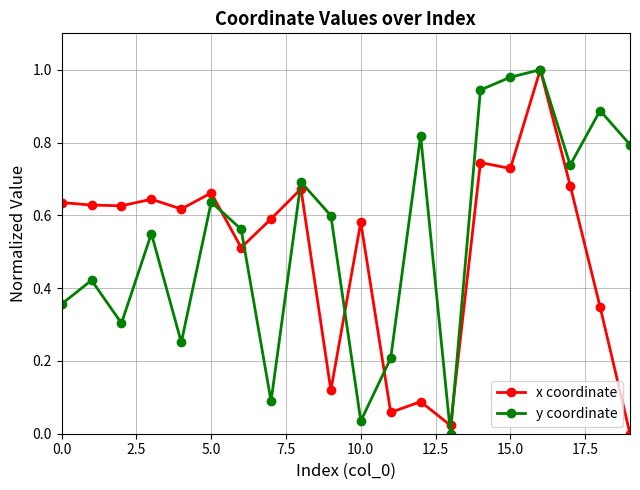

In x coordinate, how many points are higher than both neighbors (excluding endpoints)?

7